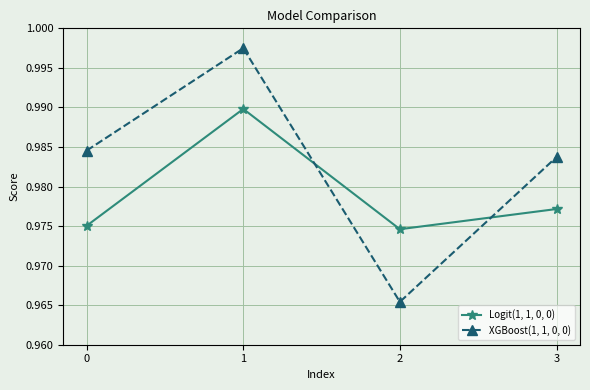

Which series ends up on top after the final intersection of XGBoost(1, 1, 0, 0) and Logit(1, 1, 0, 0)?

XGBoost(1, 1, 0, 0)